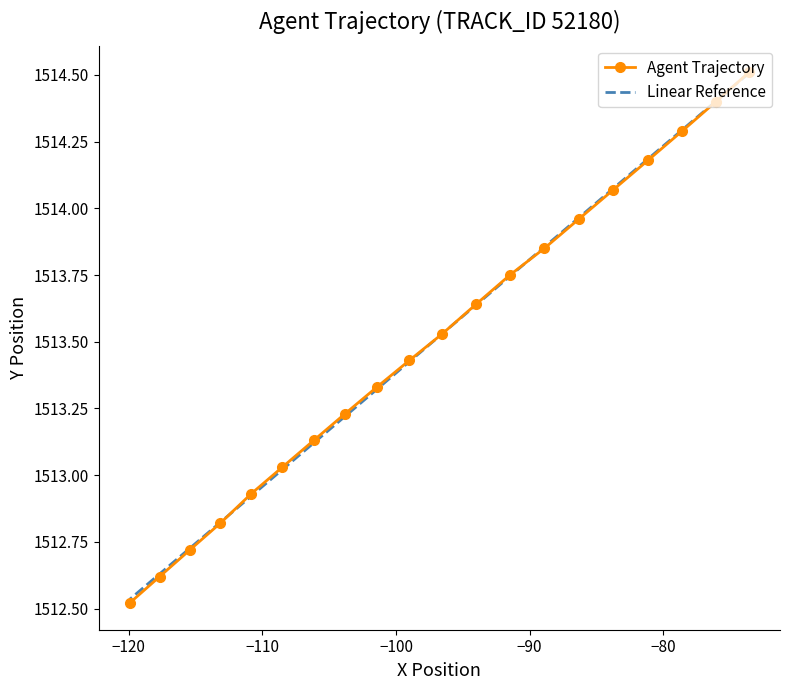

Which series has the widest spread of values?

Agent Trajectory